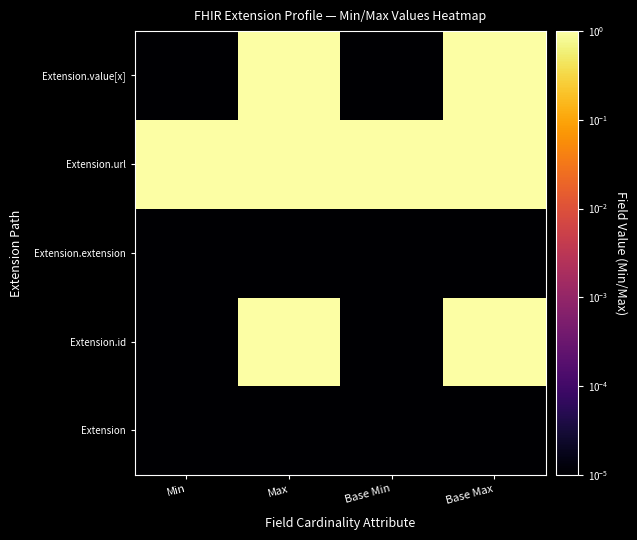

Which label corresponds to the smallest value in the chart?

Min